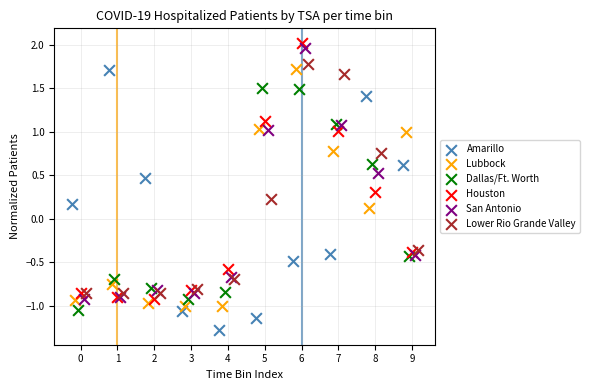

Which series contains the highest Y value?

Houston